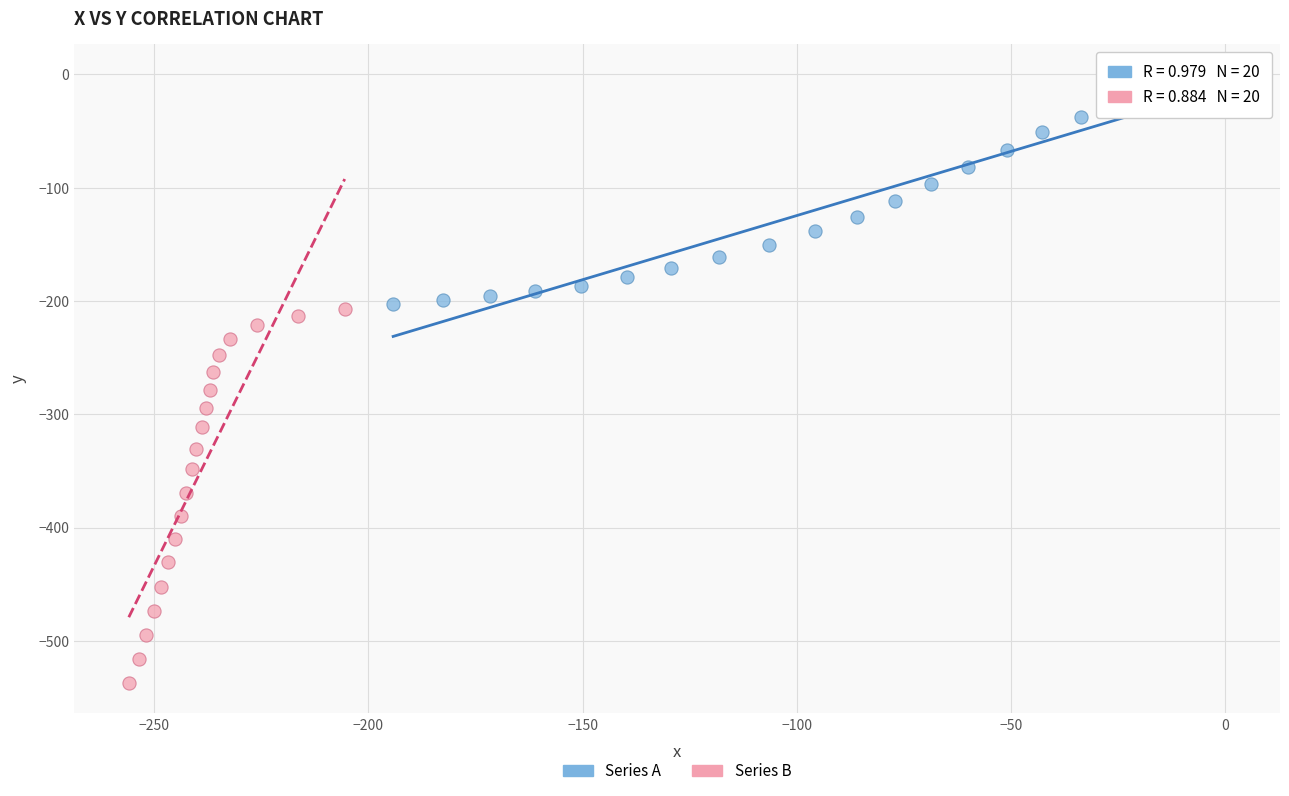

Which series contains the highest Y value?

Series A